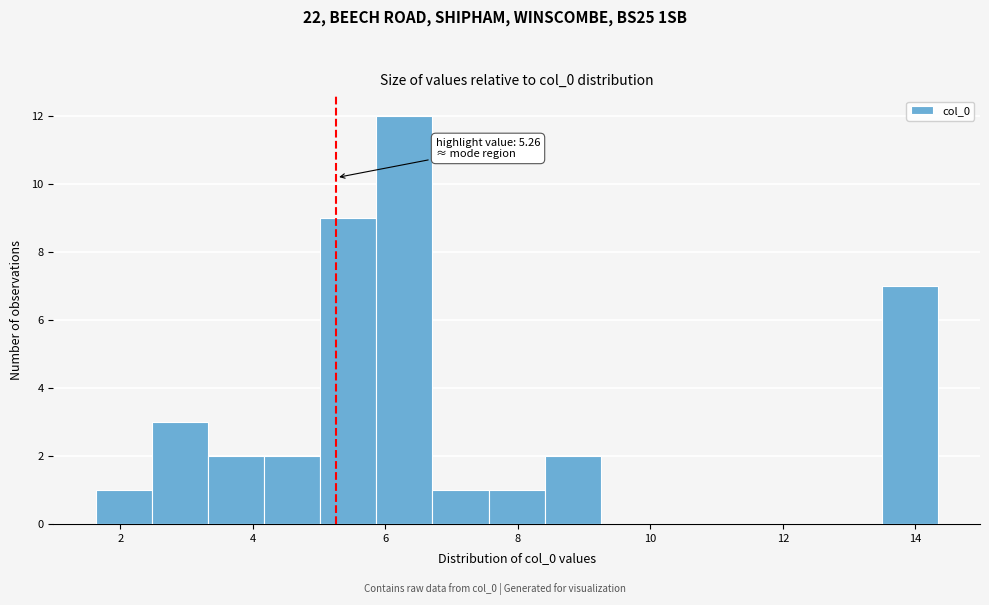

Over which range of the x-axis is the bar tallest?

5.8 to 6.8